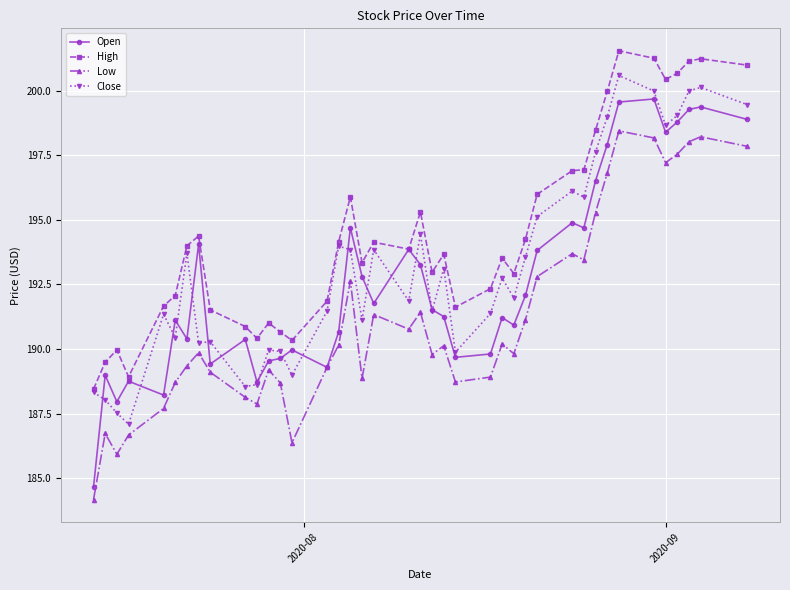

Rank the series by their maximum value, from highest to lowest.

High, Close, Open, Low